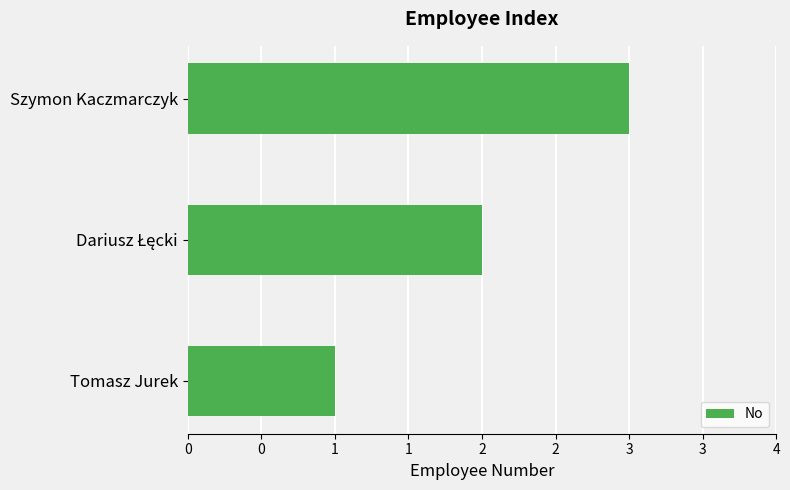

Does the chart contain any negative values?

No